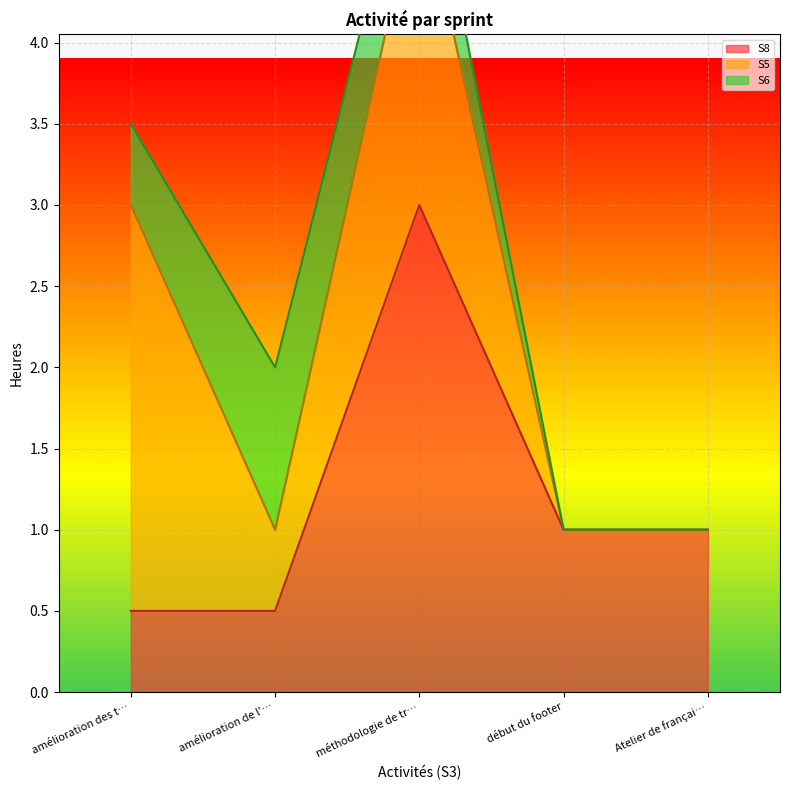

How many lines are shown in the chart?

3